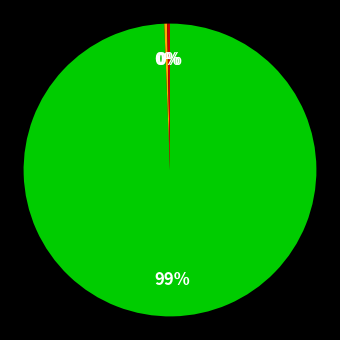

Does any single category account for the majority?

Yes